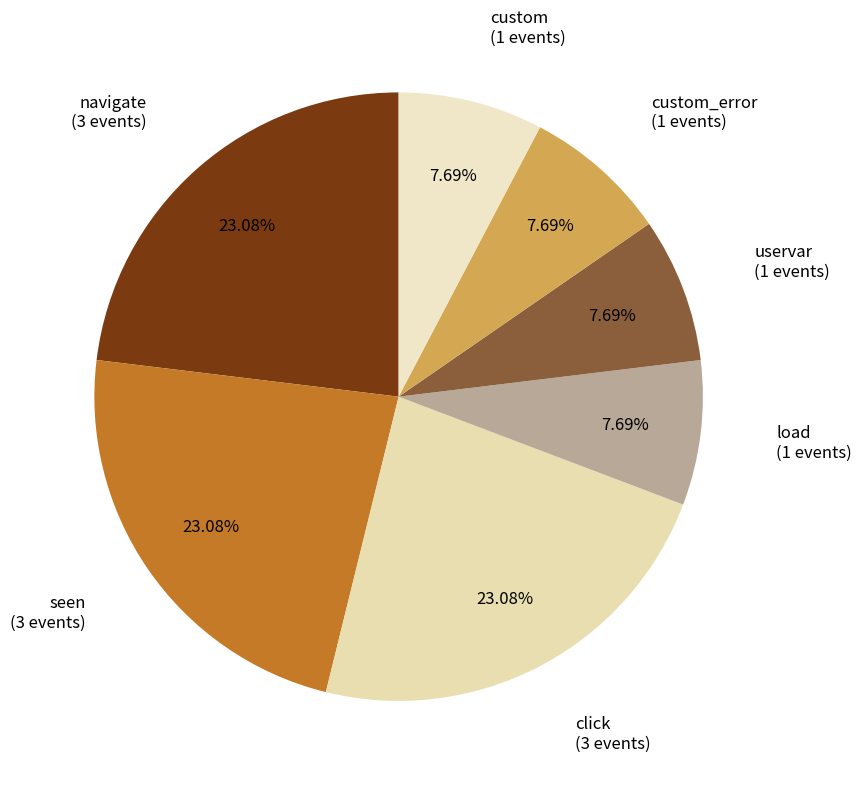

How many slices are in this pie chart?

7